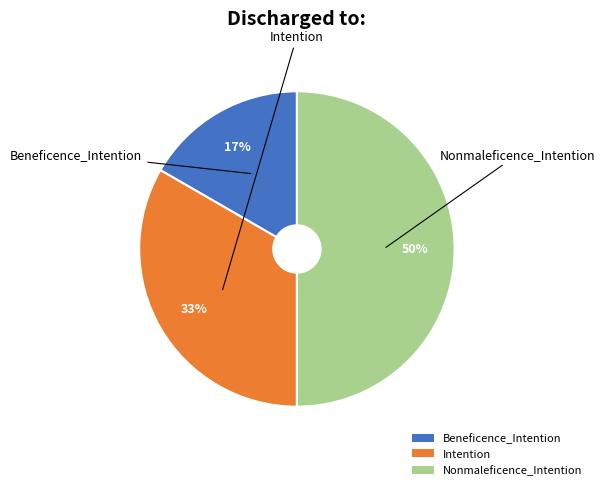

What percentage is the Beneficence_Intention slice, to the nearest percent?

17%